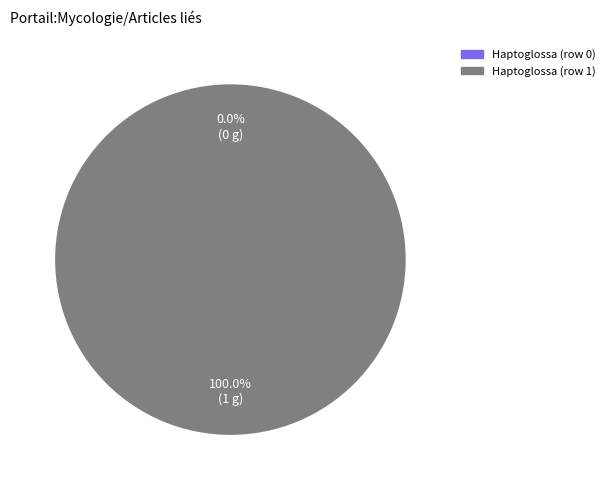

True or false: Haptoglossa (row 0) accounts for 0% of the total.

True